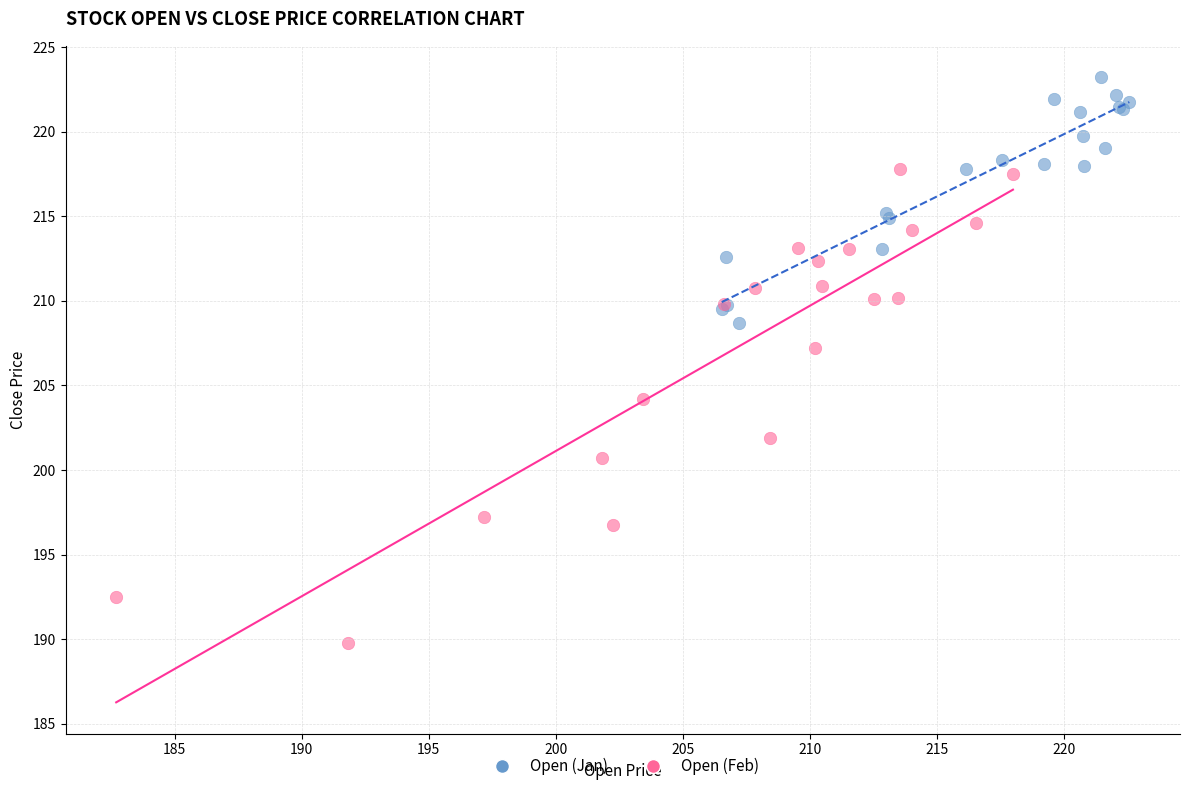

Which series reaches the minimum Y coordinate?

Open (Feb)